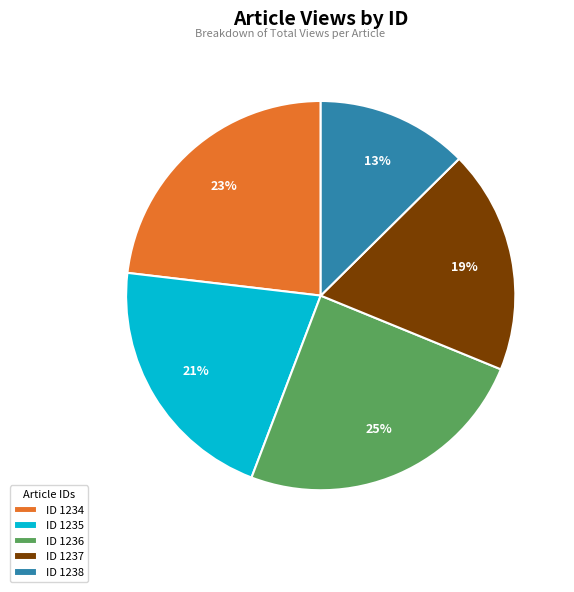

Which has a higher value, ID 1234 or ID 1238?

ID 1234